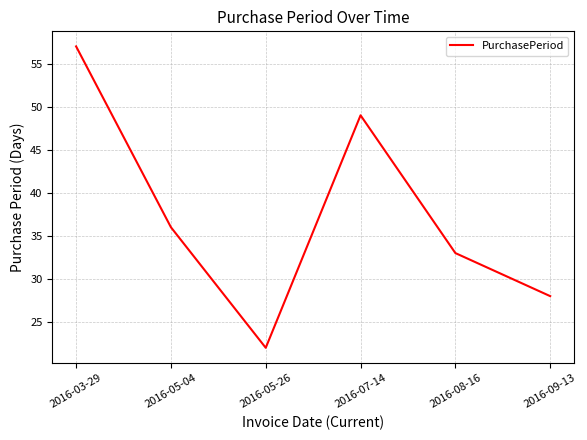

Where is the data nearest to the value 39?

2016-05-04